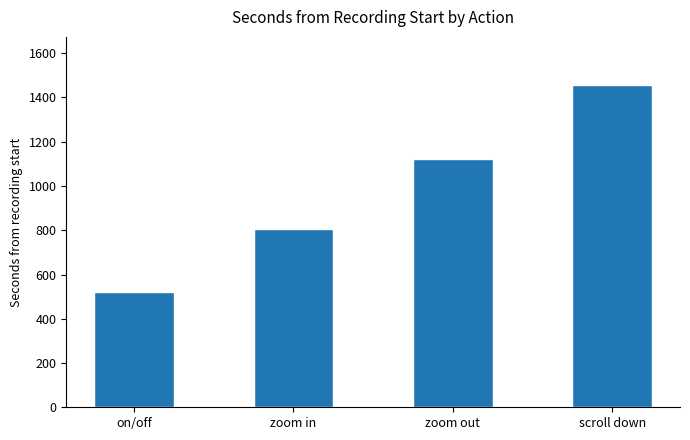

What position from the right is scroll down?

1